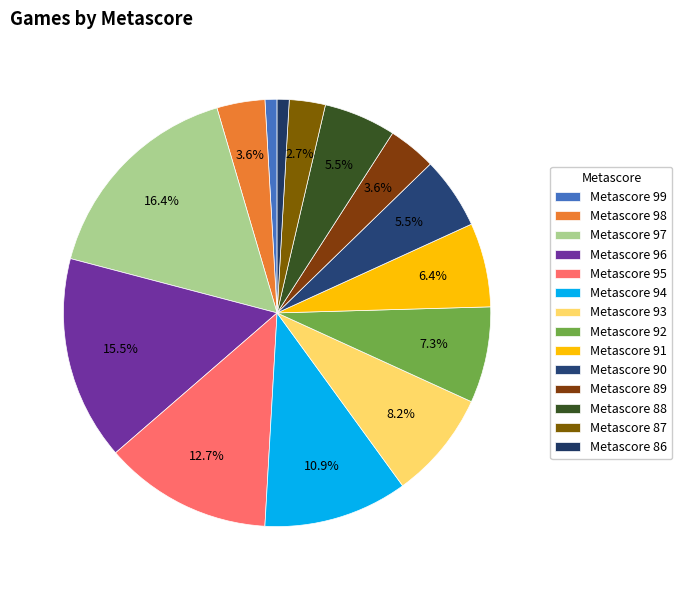

Count the number of slices in the pie.

14